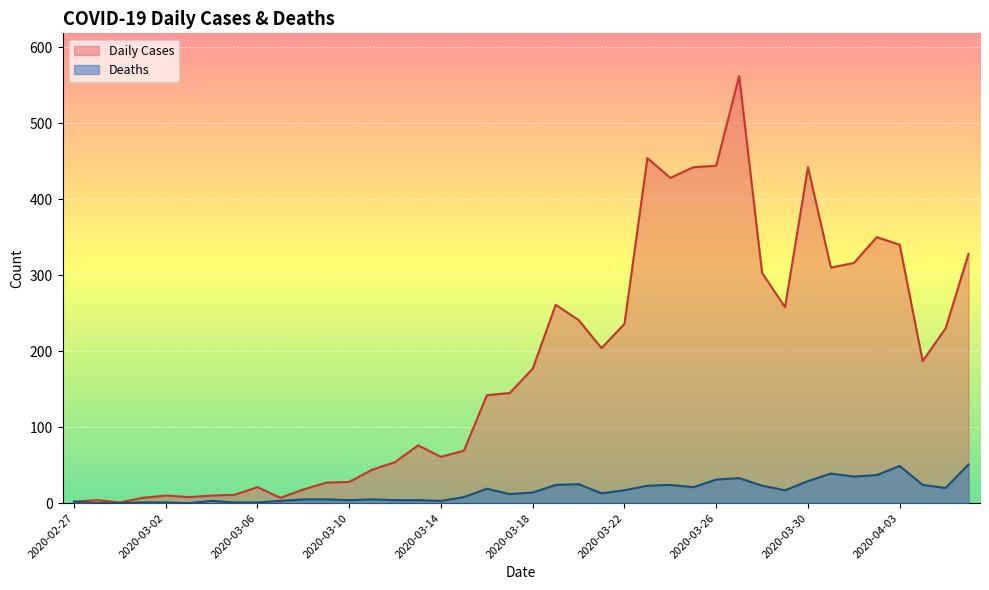

What is the difference between the maximum and minimum values in the Daily Cases series?

561